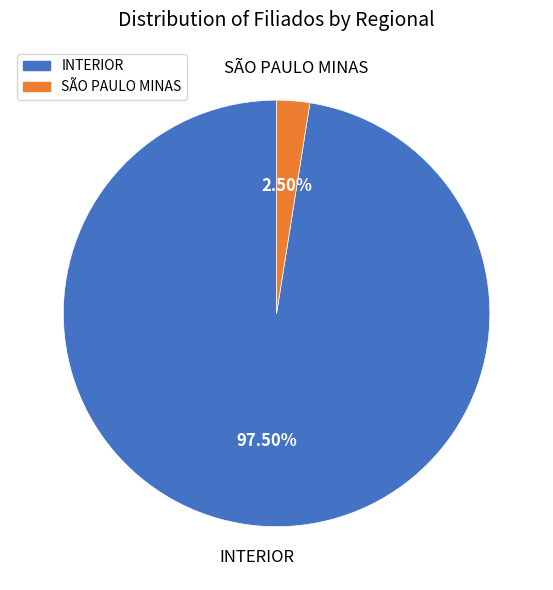

Rank the categories by value from lowest to highest.

SÃO PAULO MINAS, INTERIOR